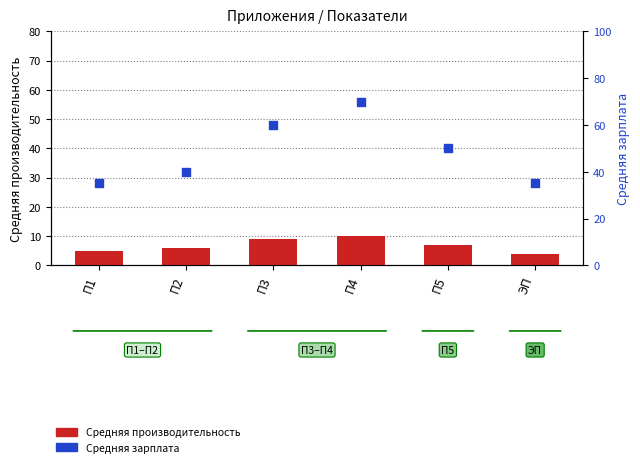

Is the value of Средняя зарплата at П2 greater than the value of Средняя производительность at П4?

Yes